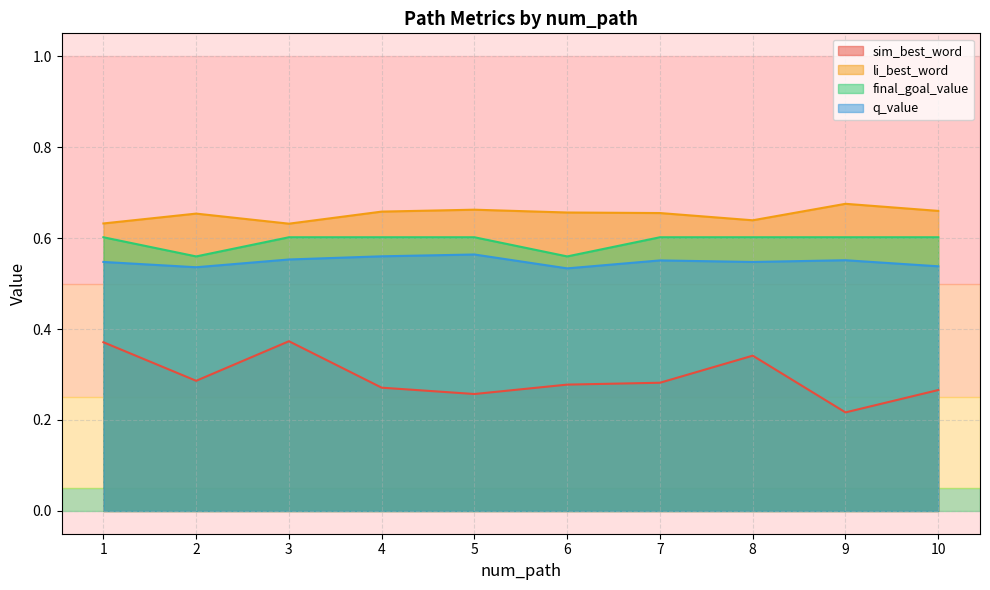

Where is the first local minimum for final_goal_value?

2